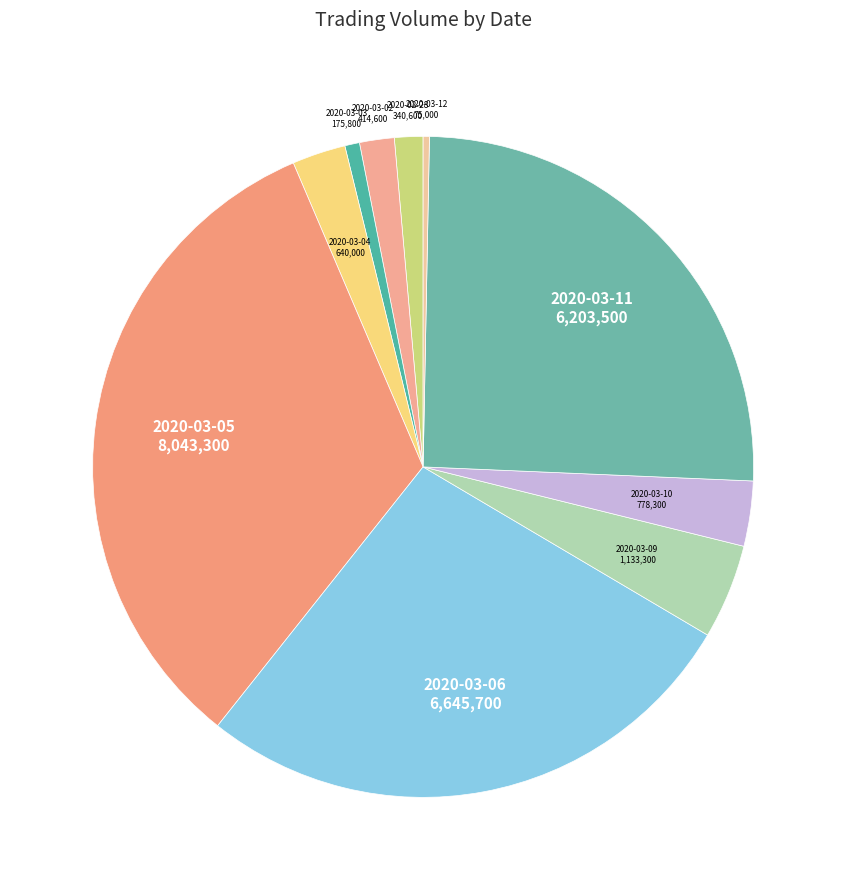

Does any single category account for the majority?

No